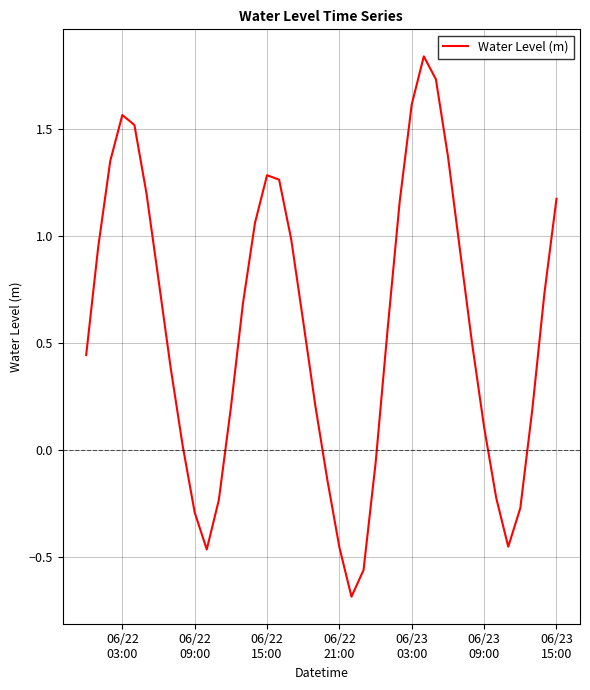

What is the difference between the maximum and minimum values?

2.5